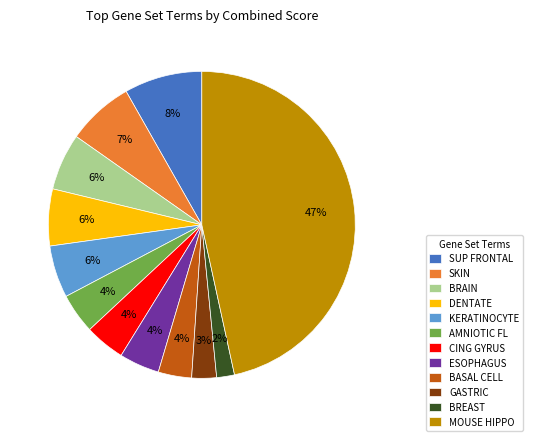

Is the sum of DENTATE and GASTRIC greater than half?

No